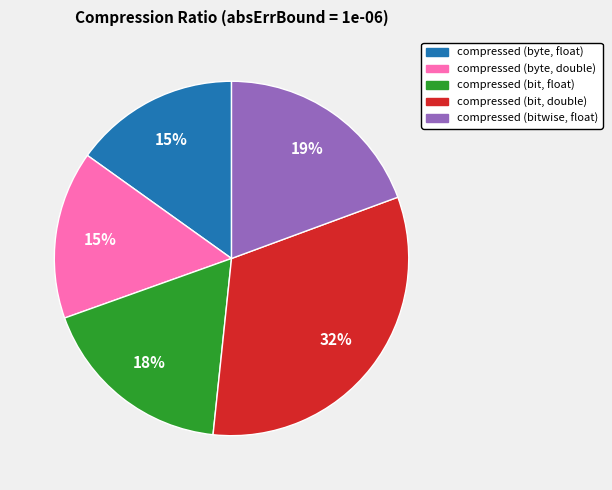

Between compressed (bitwise, float) and compressed (byte, double), which is larger?

compressed (bitwise, float)